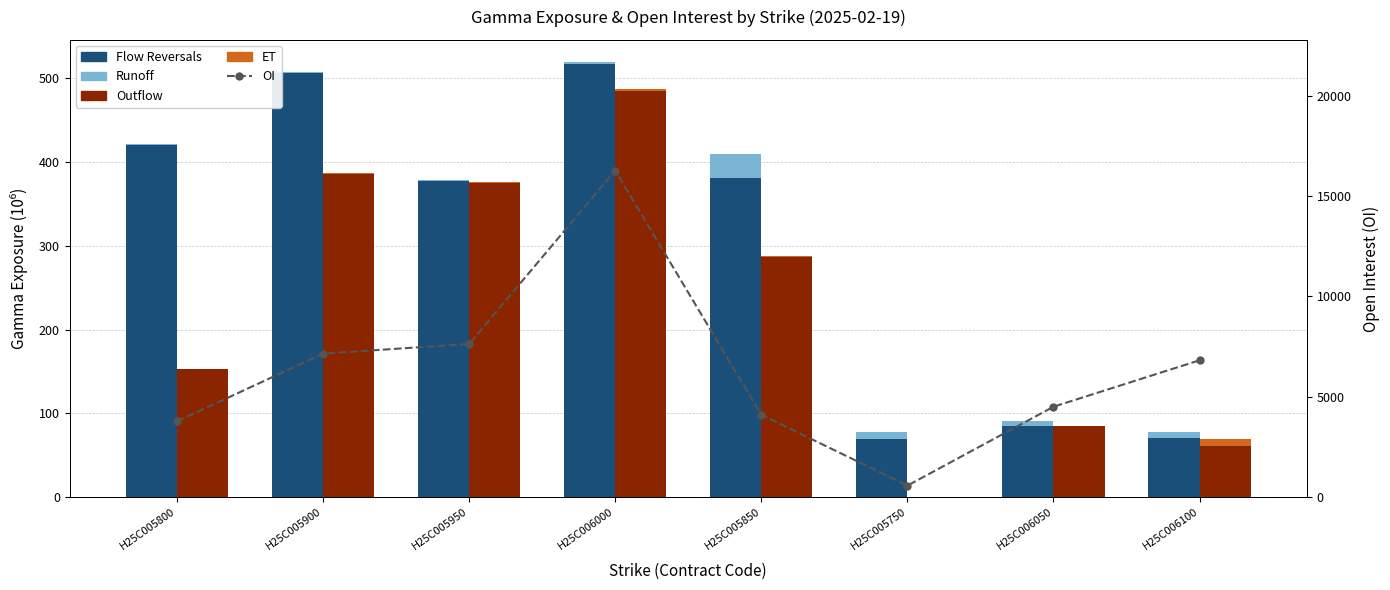

What is the greatest value displayed?

16270.0